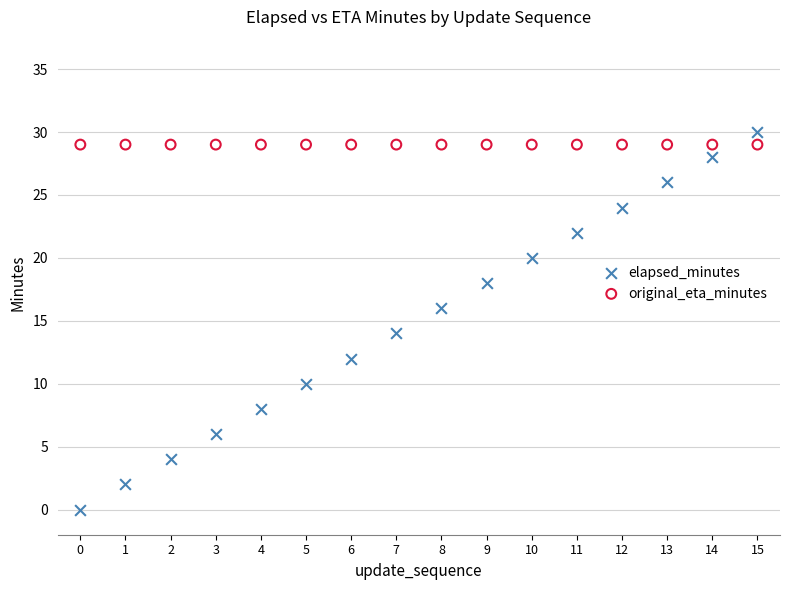

Which series contains the highest Y value?

elapsed_minutes